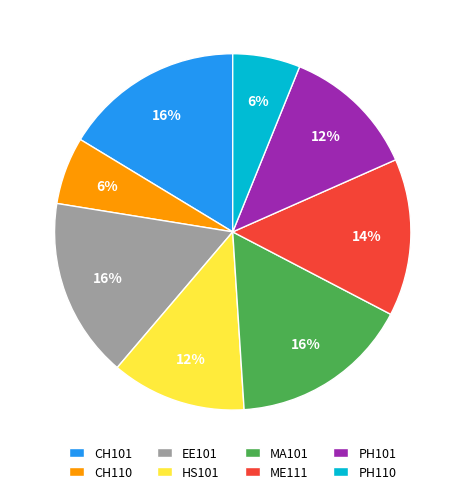

How many slices are in this pie chart?

8